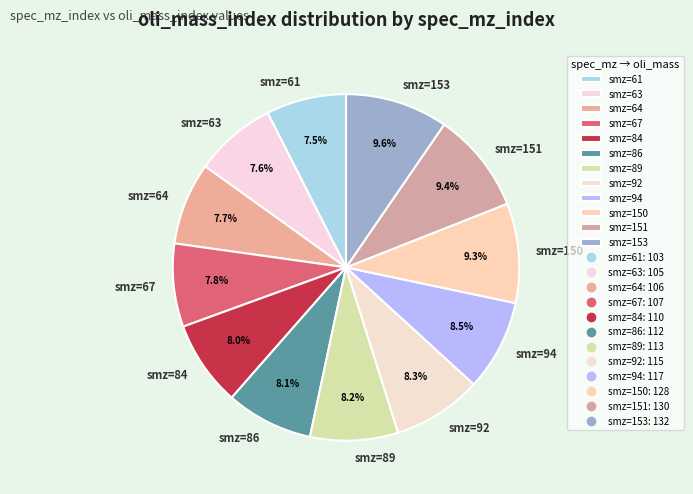

To the nearest percent, what is the difference between the largest and smallest slice percentages?

2%